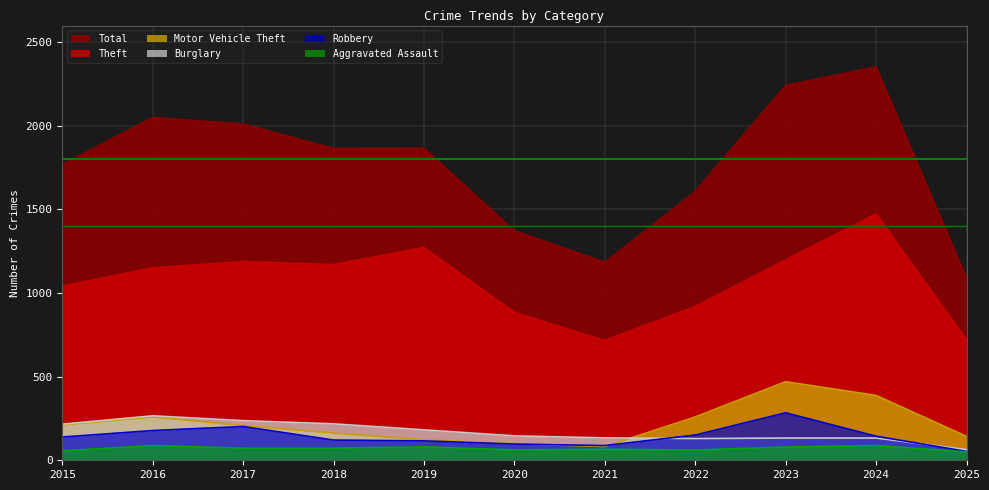

Which category has the highest value in the Theft series?

2024